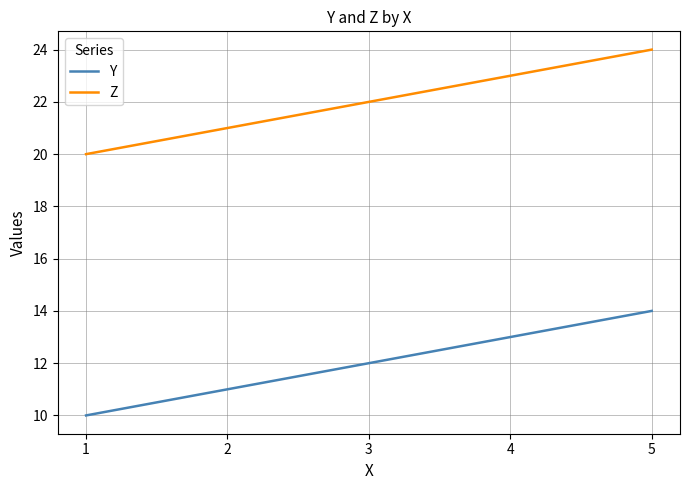

True or false: Z and Y cross at least once.

False